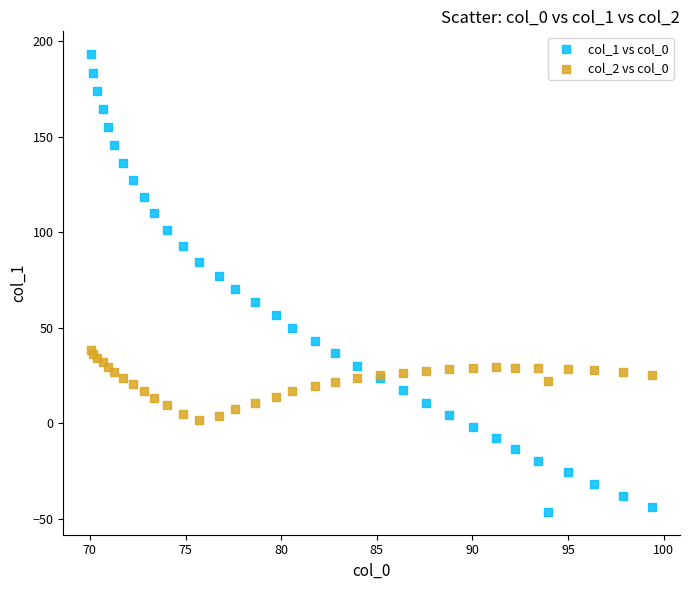

What is the X range (max minus min) for the scatter plot?

29.3